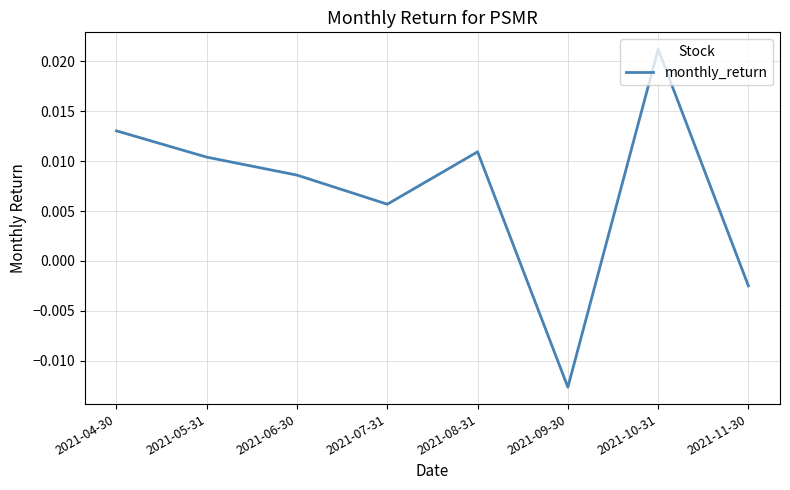

At which category does the chart reach its peak across all series?

2021-10-31